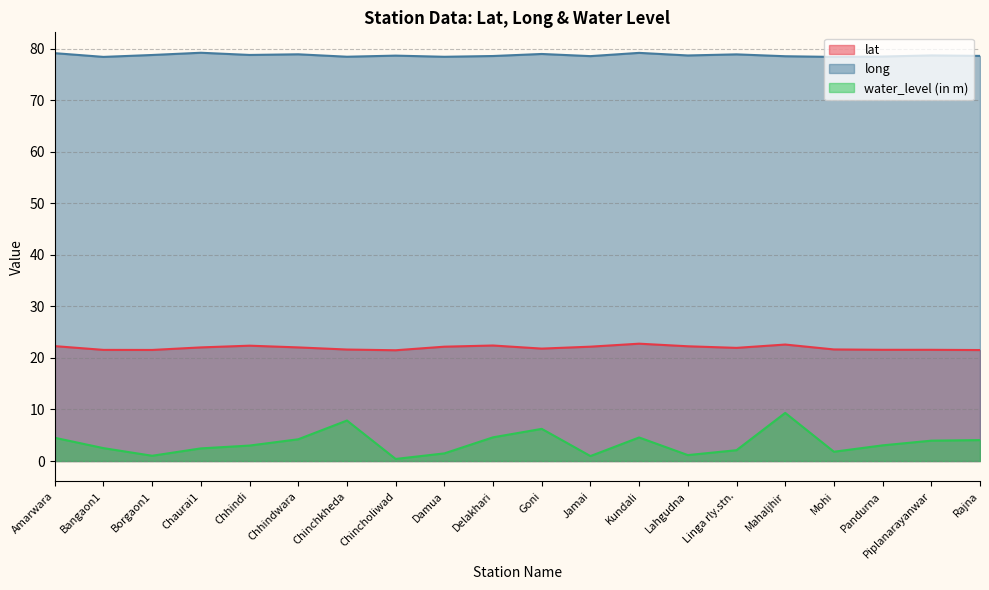

What position from the right is Chhindi?

16